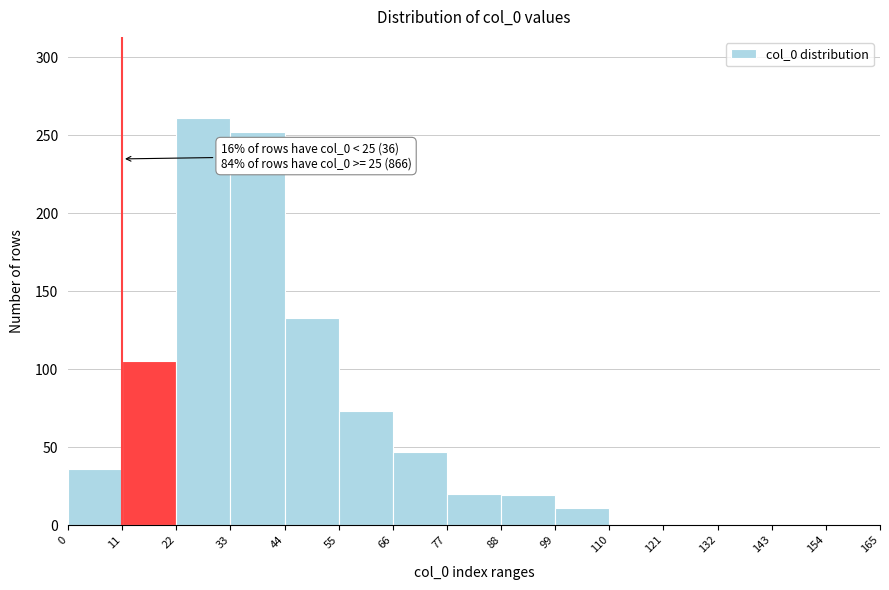

Over which range of the x-axis is the bar tallest?

22 to 33